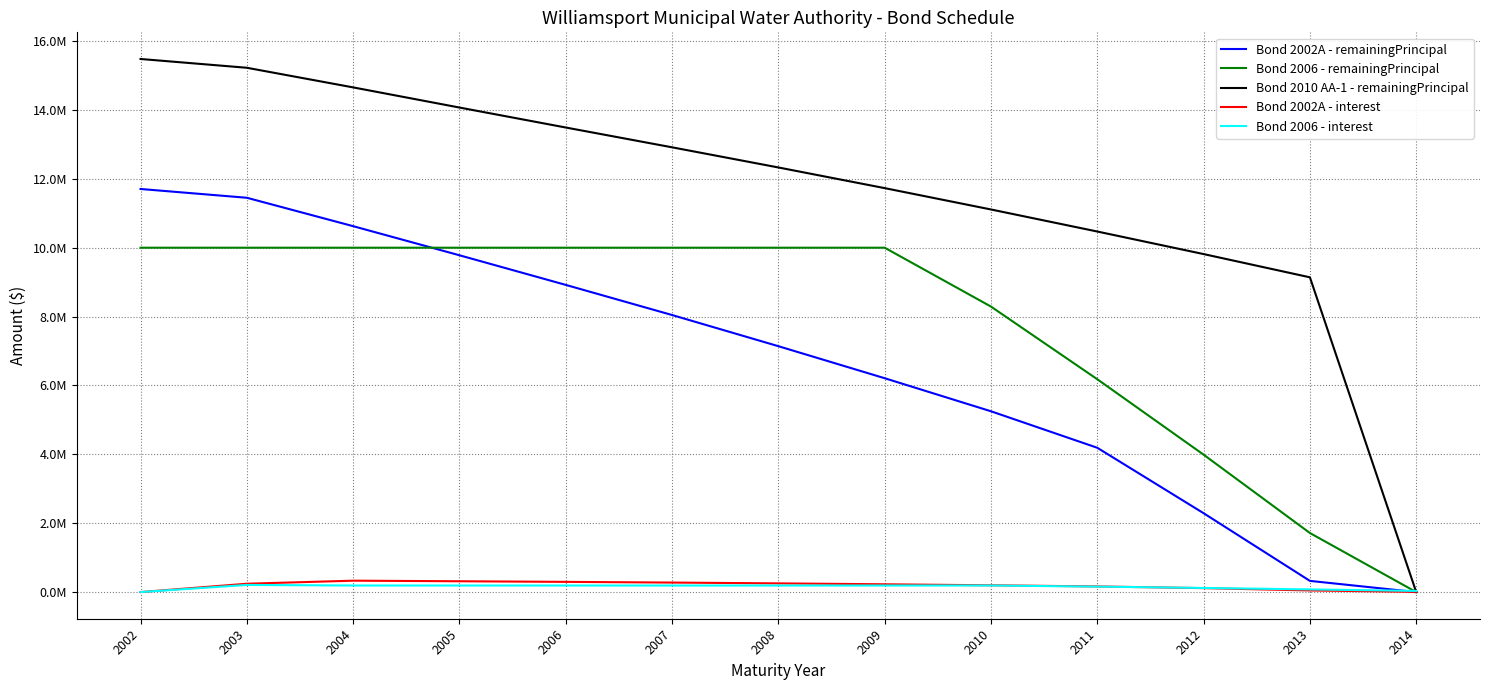

At which label is Bond 2002A - remainingPrincipal closest to 5852500?

2009